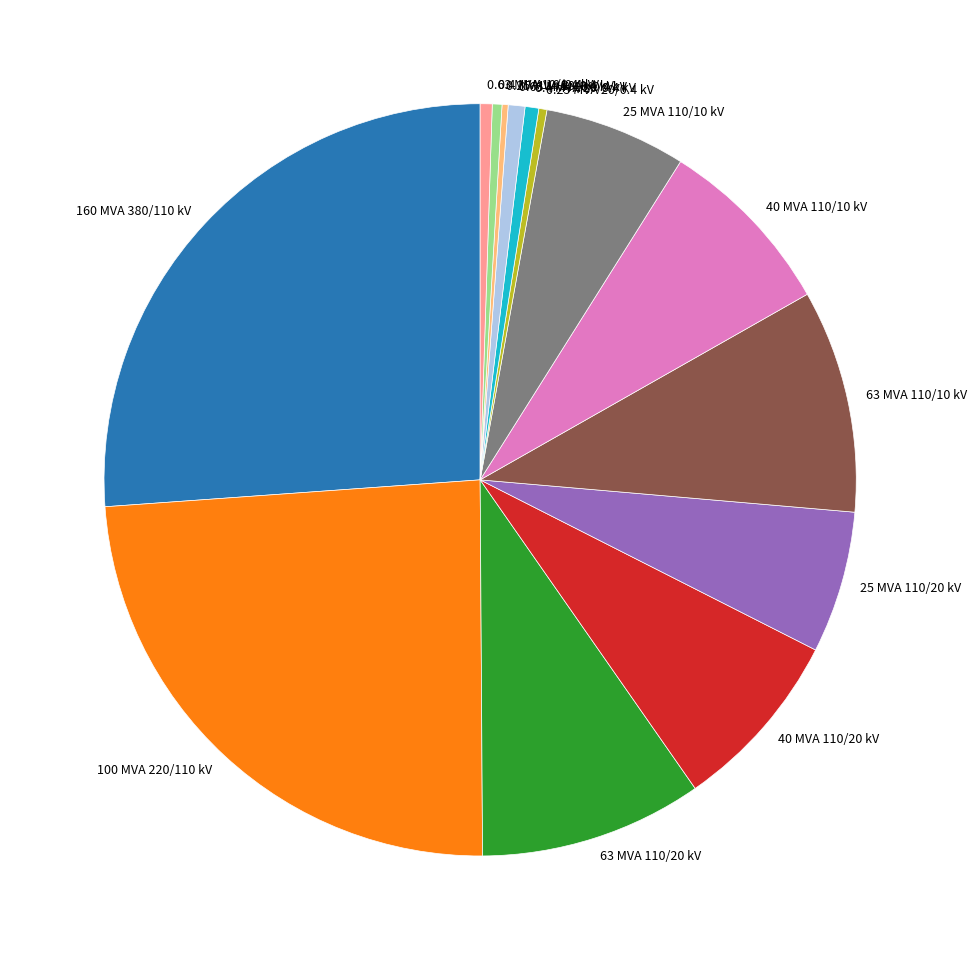

Is it true that 25 MVA 110/20 kV is 1% of the pie?

False